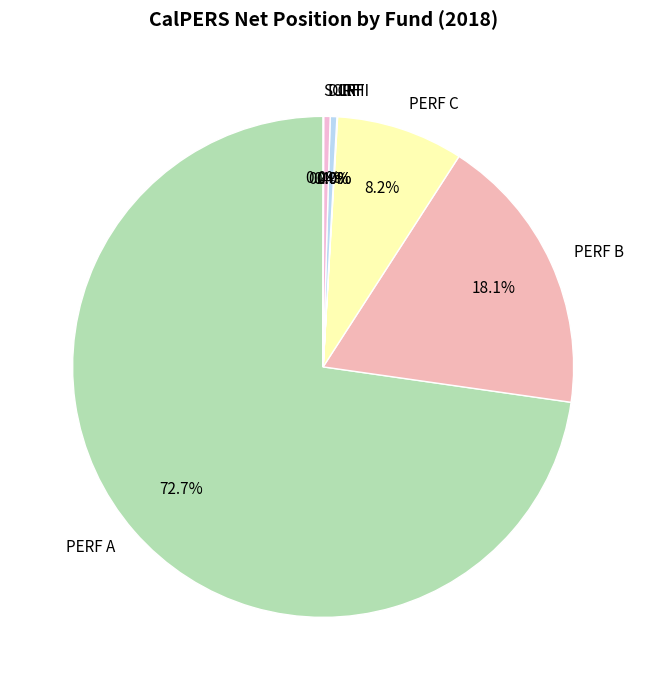

Is it true that PERF C is 8% of the pie?

True